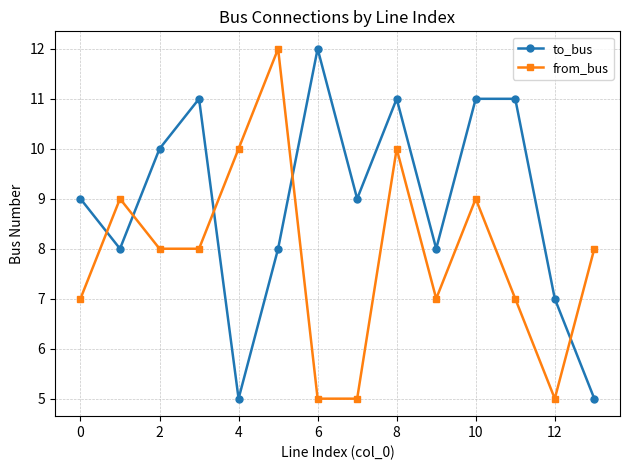

What are all the series names shown in the legend?

to_bus, from_bus